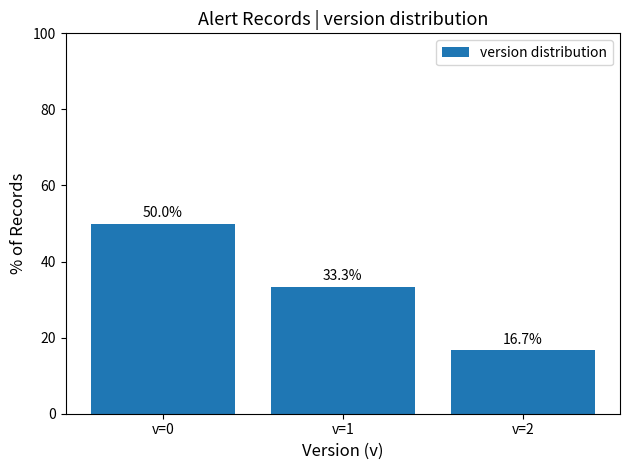

Are the bars horizontal?

No